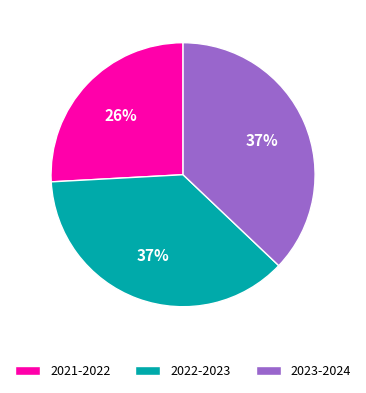

What is the smallest slice in the pie chart?

2021-2022